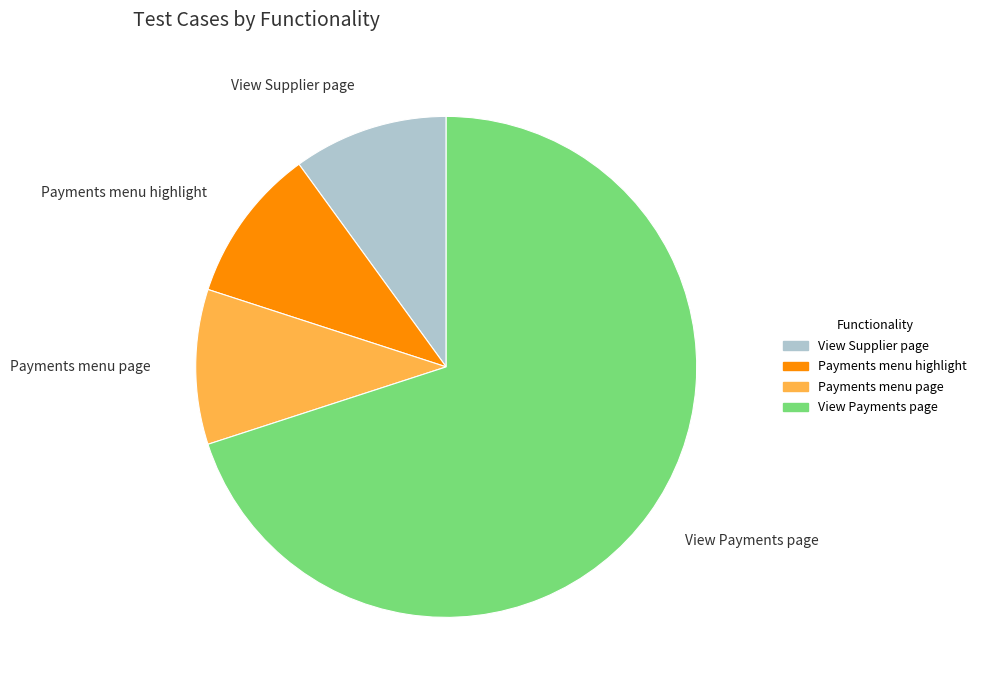

True or false: View Payments page accounts for 70% of the total.

True